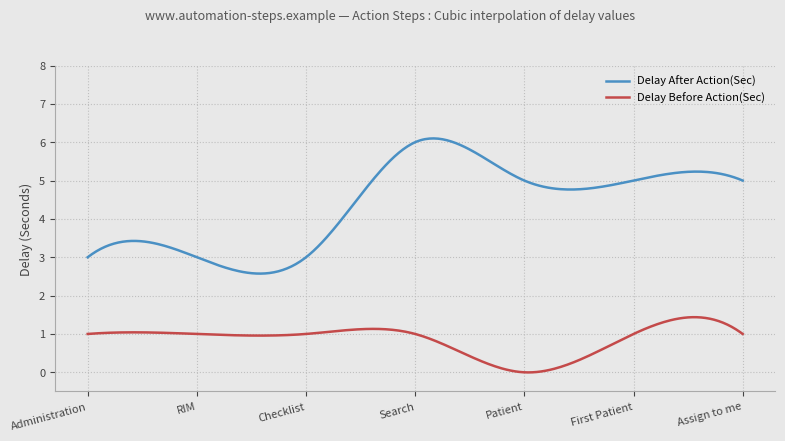

What is the difference between the maximum and minimum values in the Delay After Action(Sec) series?

3.5